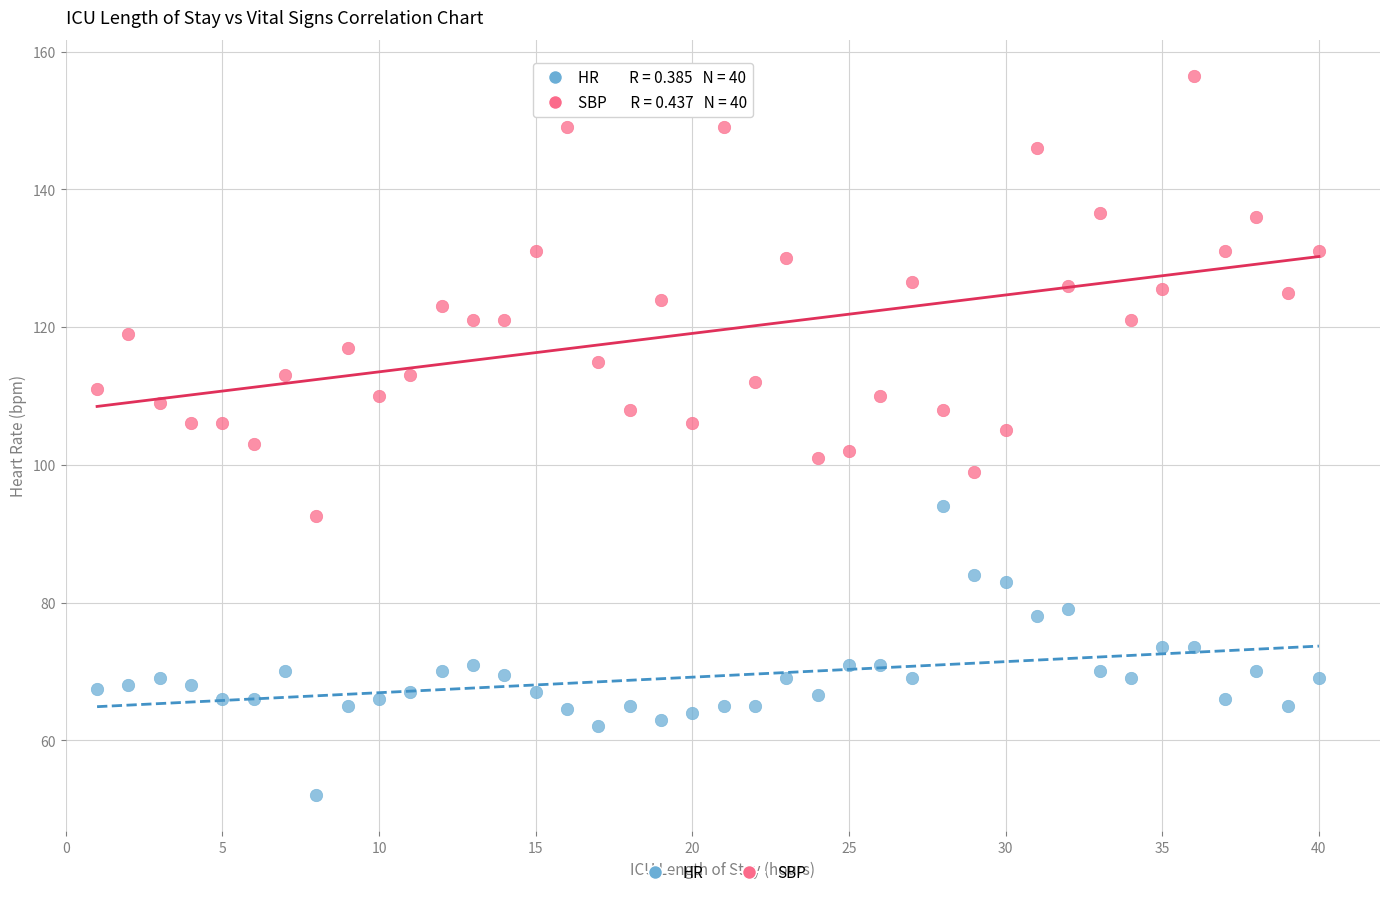

Which series contains the lowest Y value?

HR